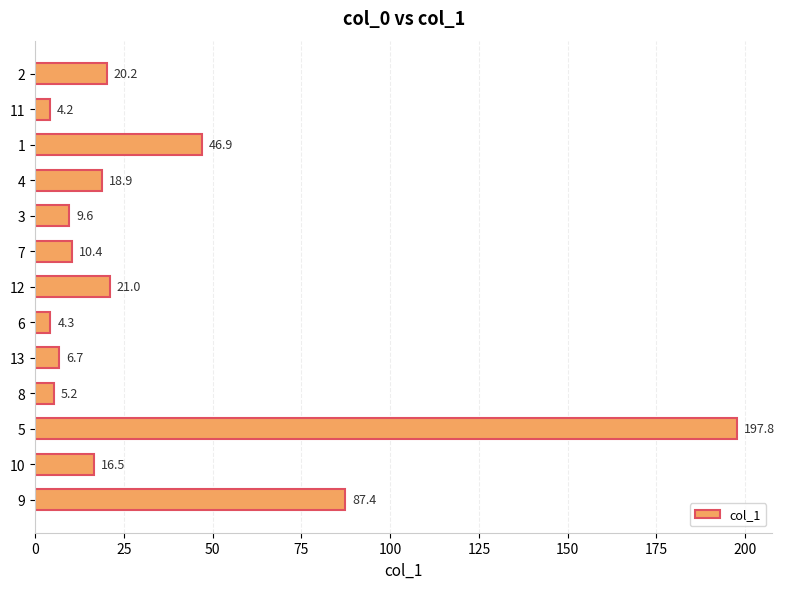

What value does the data have at 6?

4.3